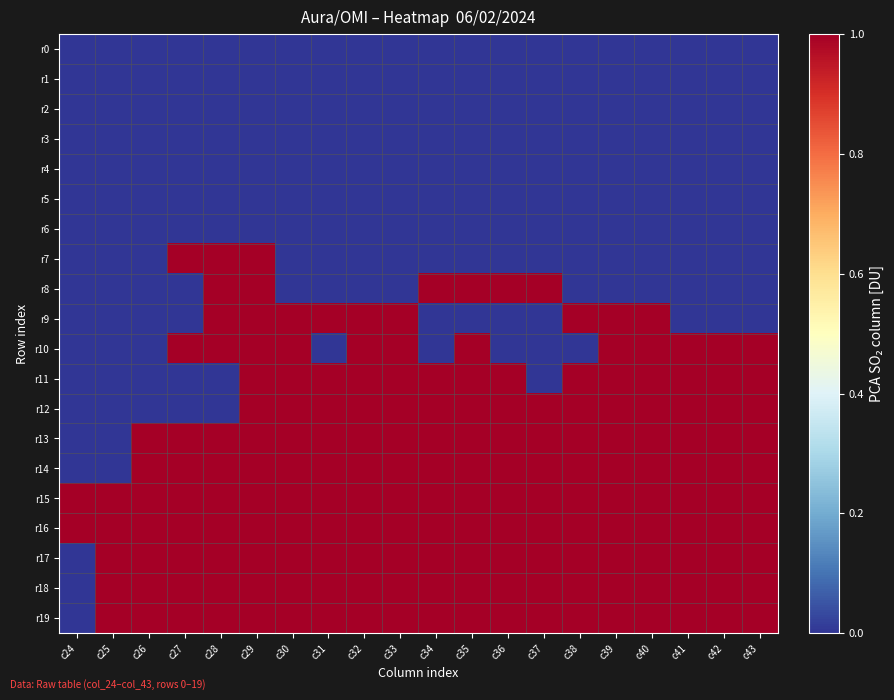

List the series in order of their peak value, highest first.

r7, r8, r9, r10, r11, r12, r13, r14, r15, r16, r17, r18, r19, r0, r1, r2, r3, r4, r5, r6